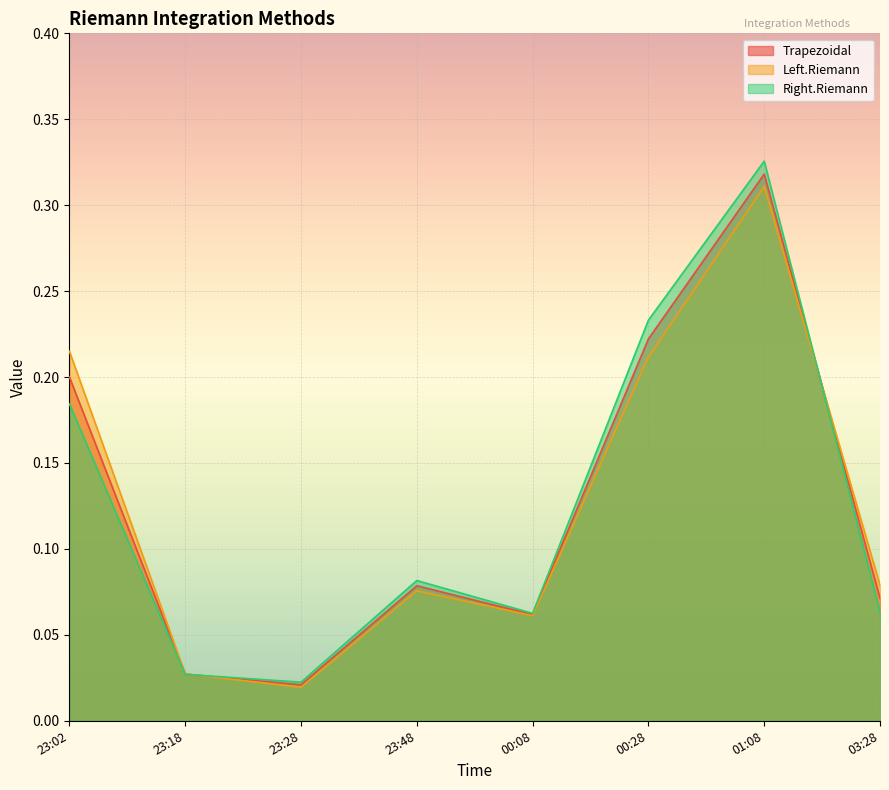

The value of Right.Riemann at 23:48 is 0.0. True or false?

False